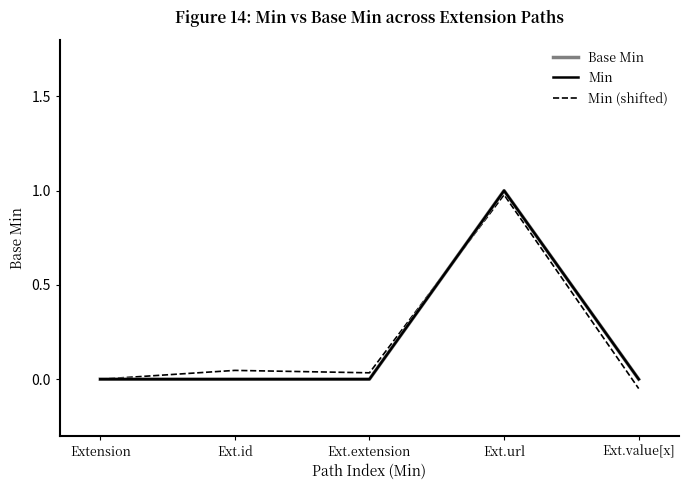

How many lines are shown in the chart?

3